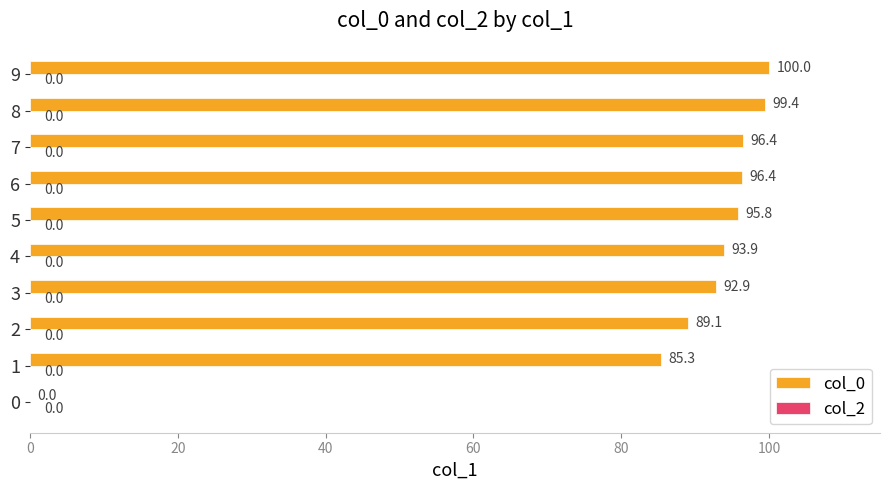

How many distinct data groups are displayed?

1